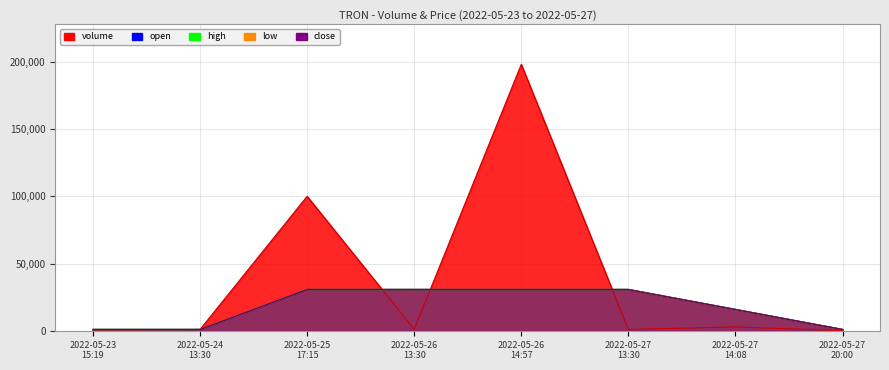

What is the greatest value displayed?

198064.0